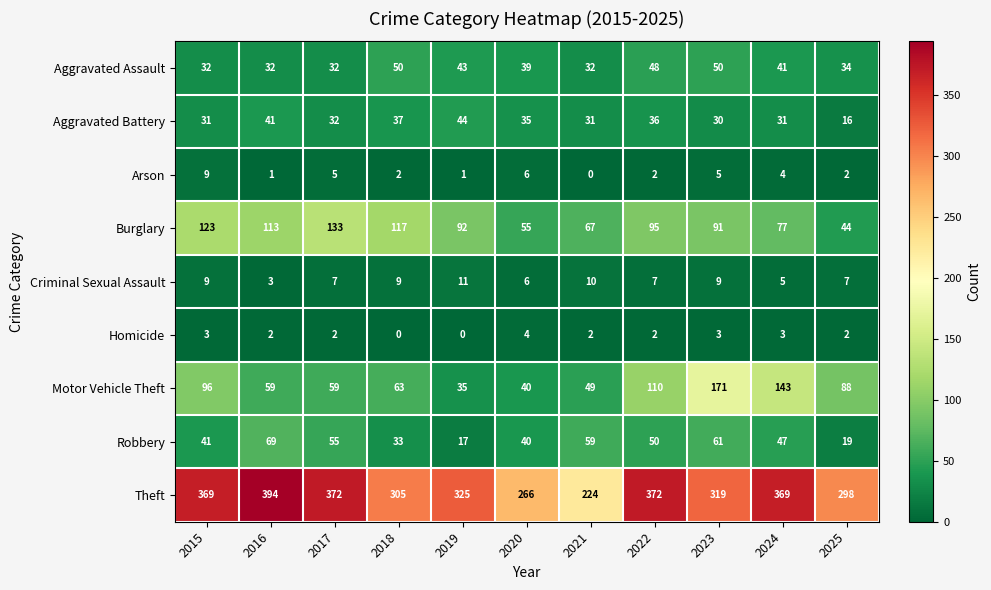

What is the difference between the highest and lowest values at 2024?

366